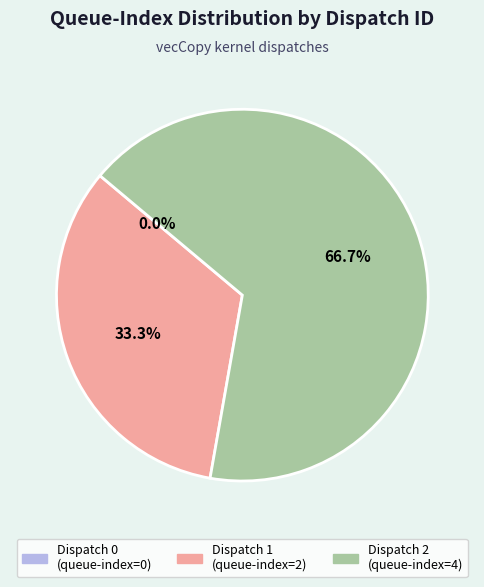

Does any single category account for the majority?

Yes